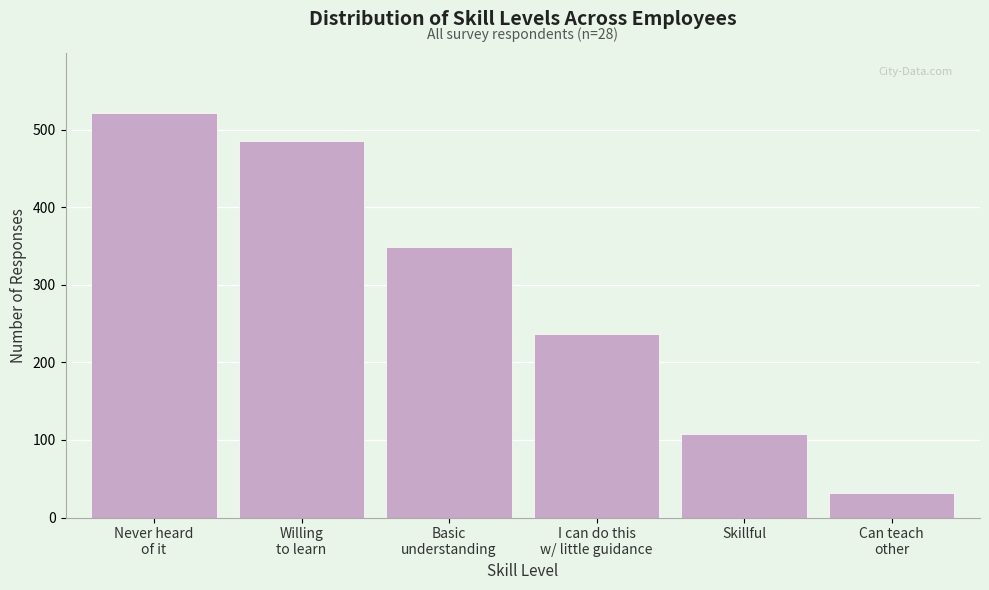

Reading left to right, extract all data points from this chart.

521	486	349	236	108	32